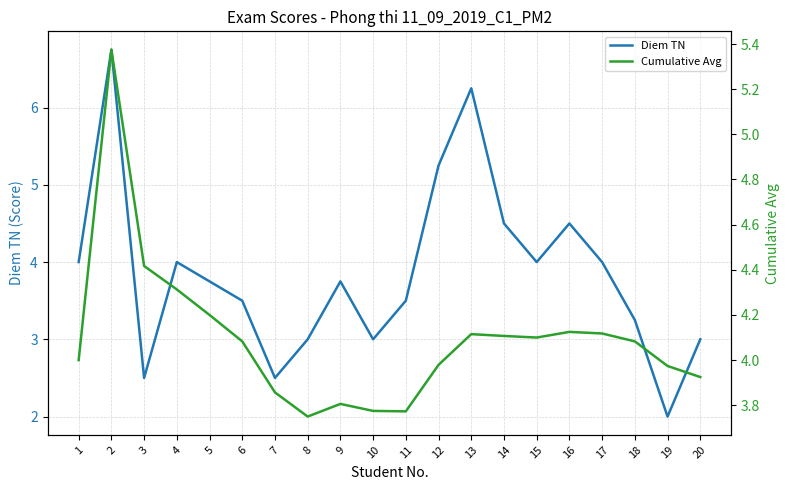

Rank the series at 7 from highest to lowest value.

Cumulative Avg, Diem TN